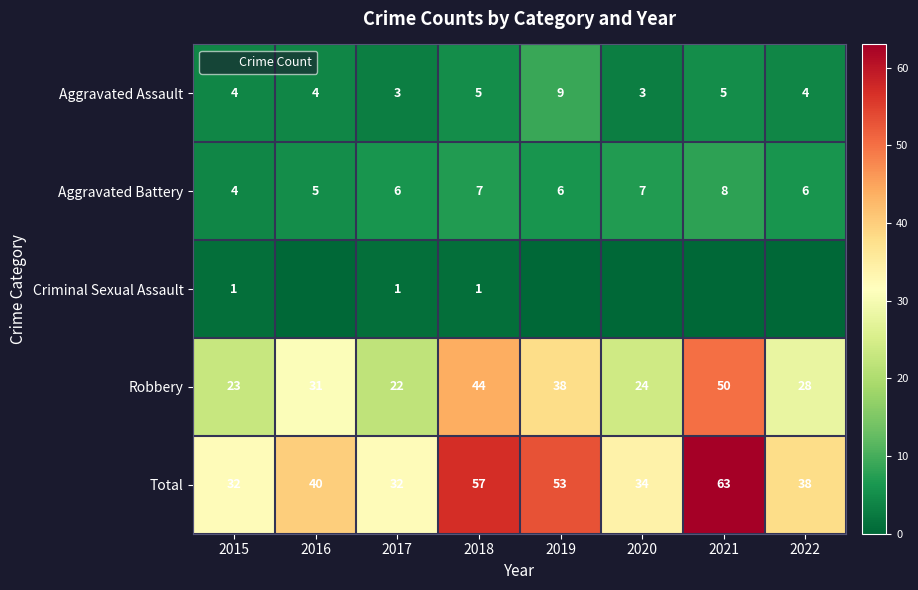

Count the number of categories in the chart.

8